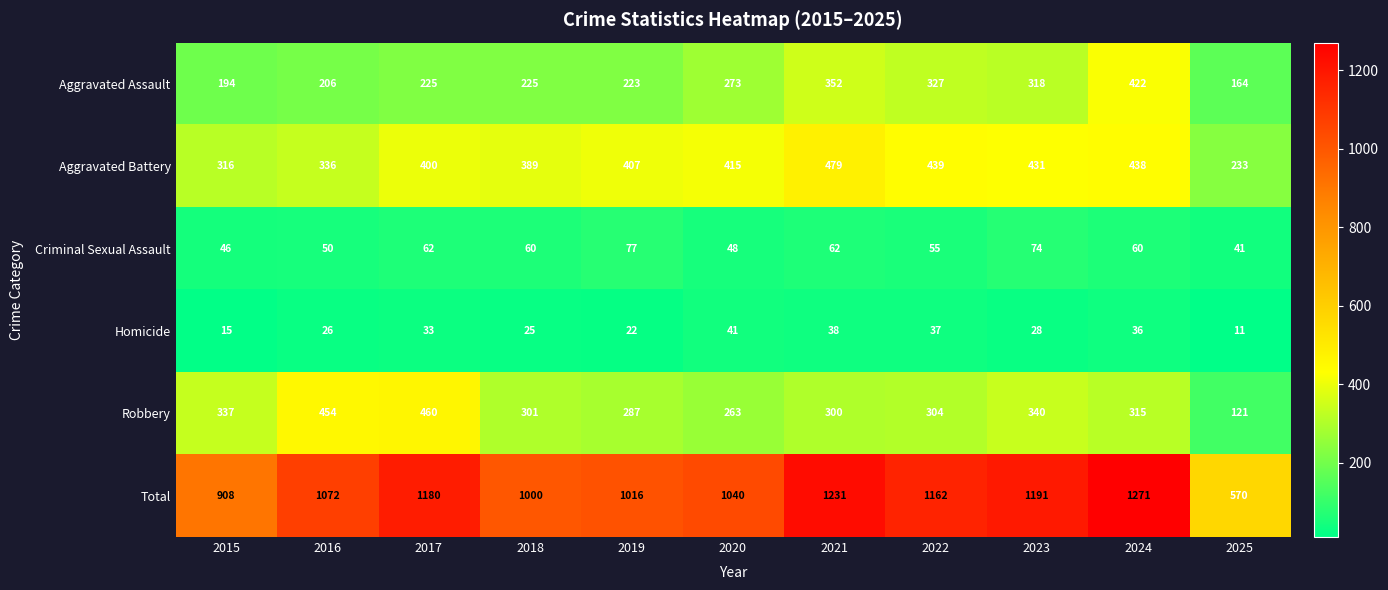

Where does the Homicide series first go above 28?

2017